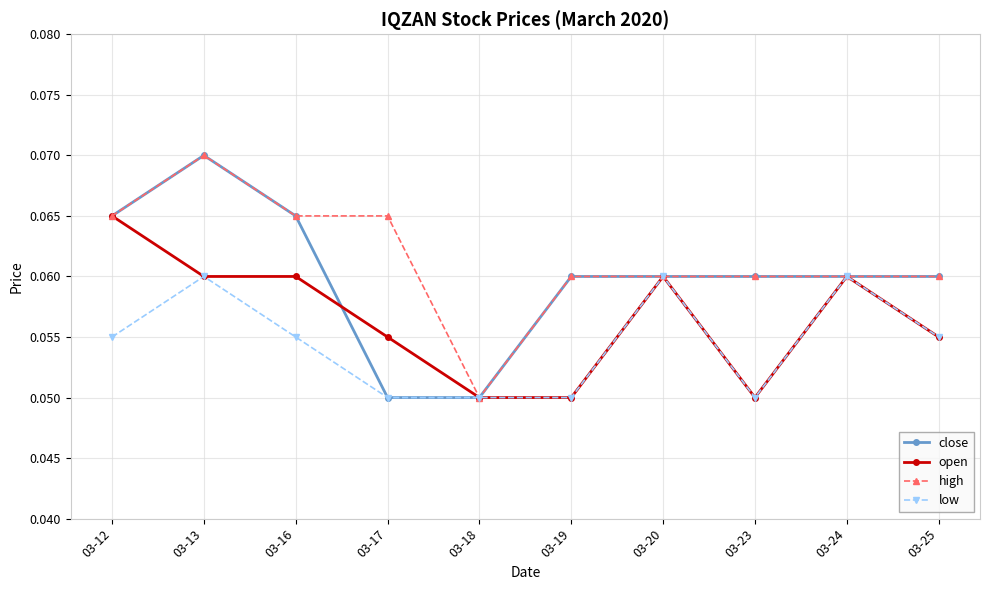

How many lines are shown in the chart?

4